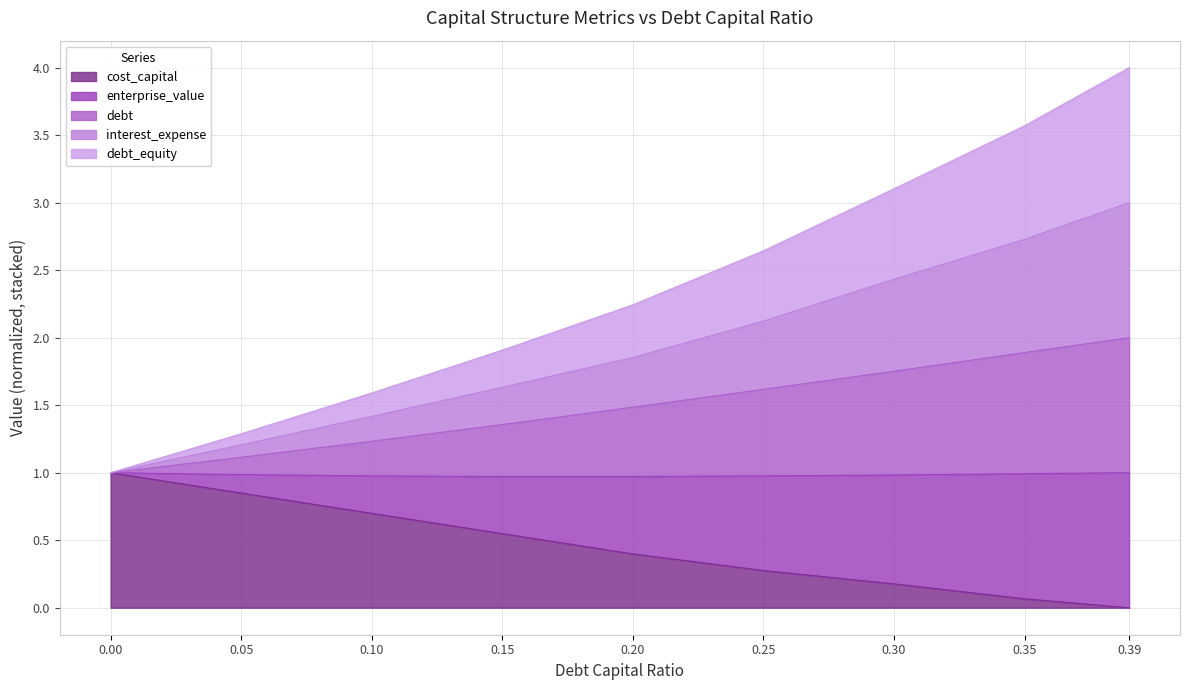

What is the label of the 1st point from the right?

0.39